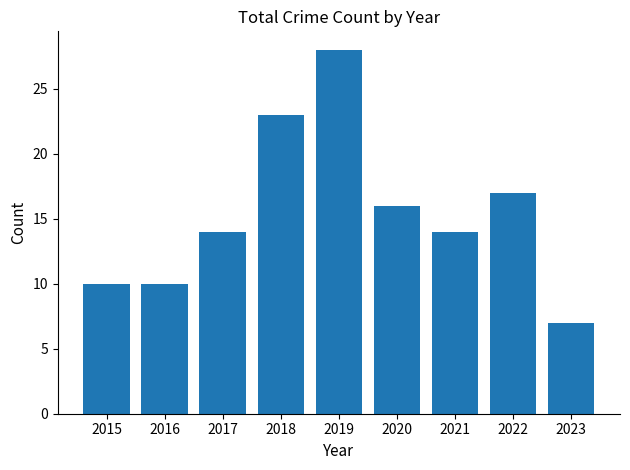

What is the sum of the values at 2015 and 2020?

26